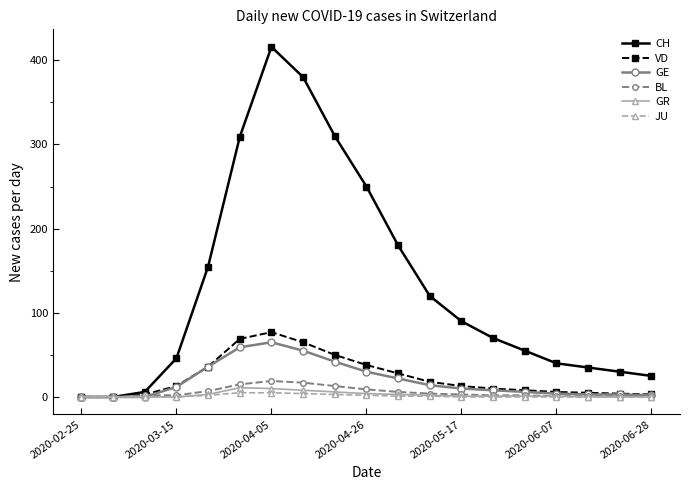

Which series has the widest spread of values?

CH